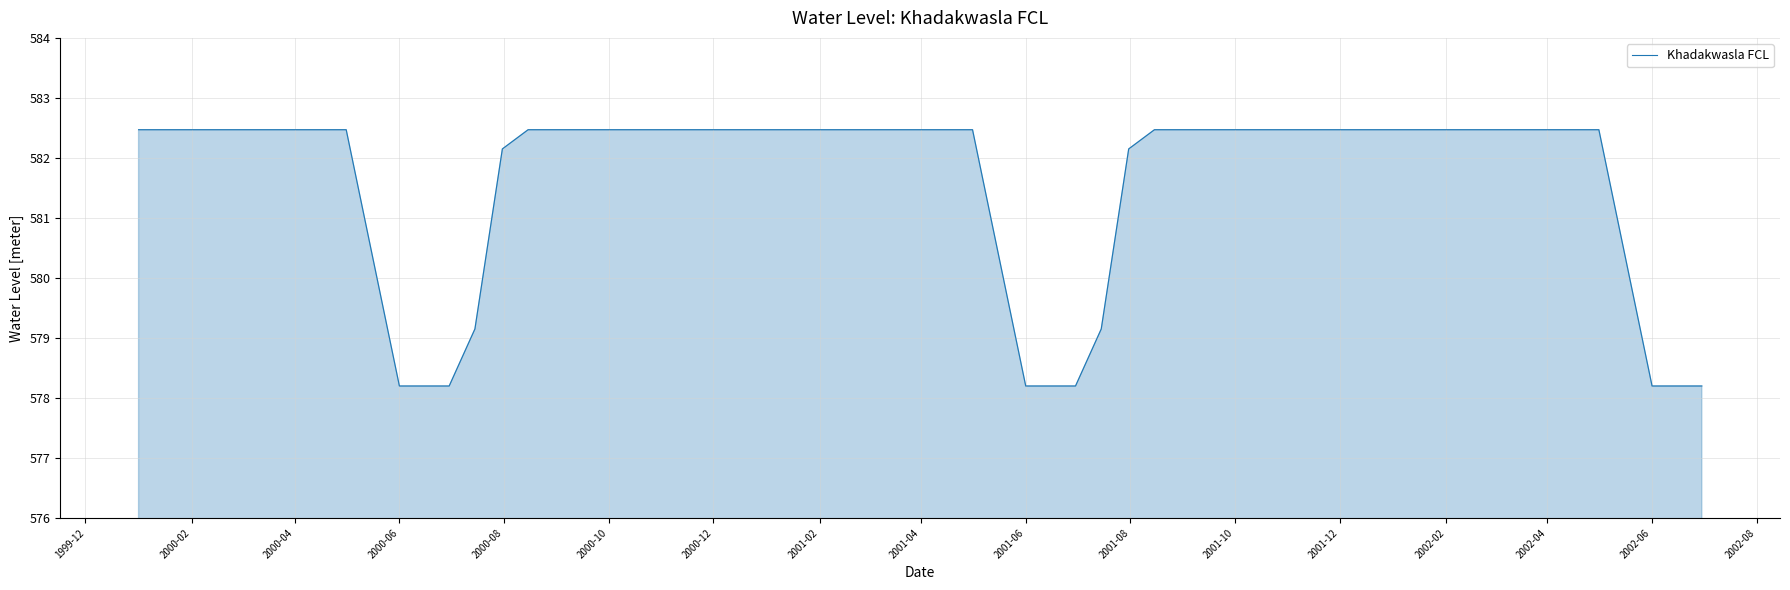

What is the difference between the maximum and minimum values?

4.3